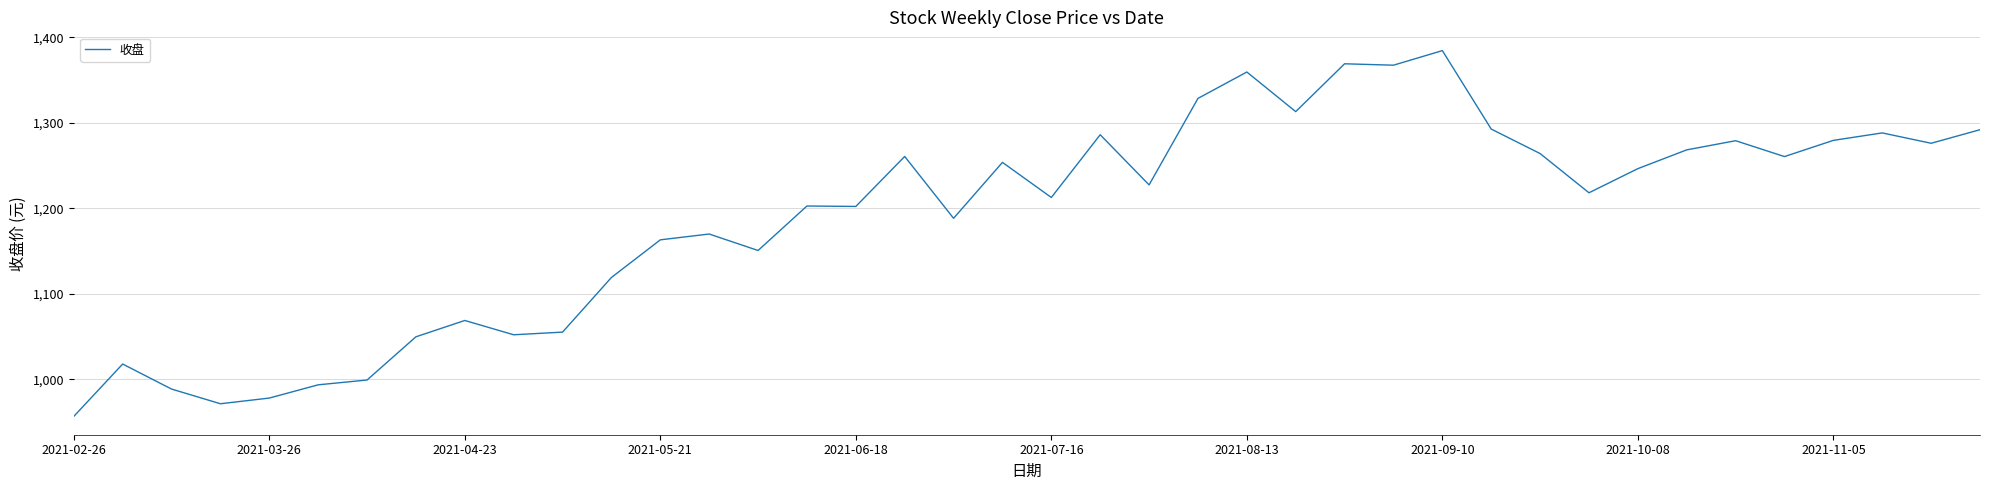

What is the difference between the maximum and minimum values?

427.8